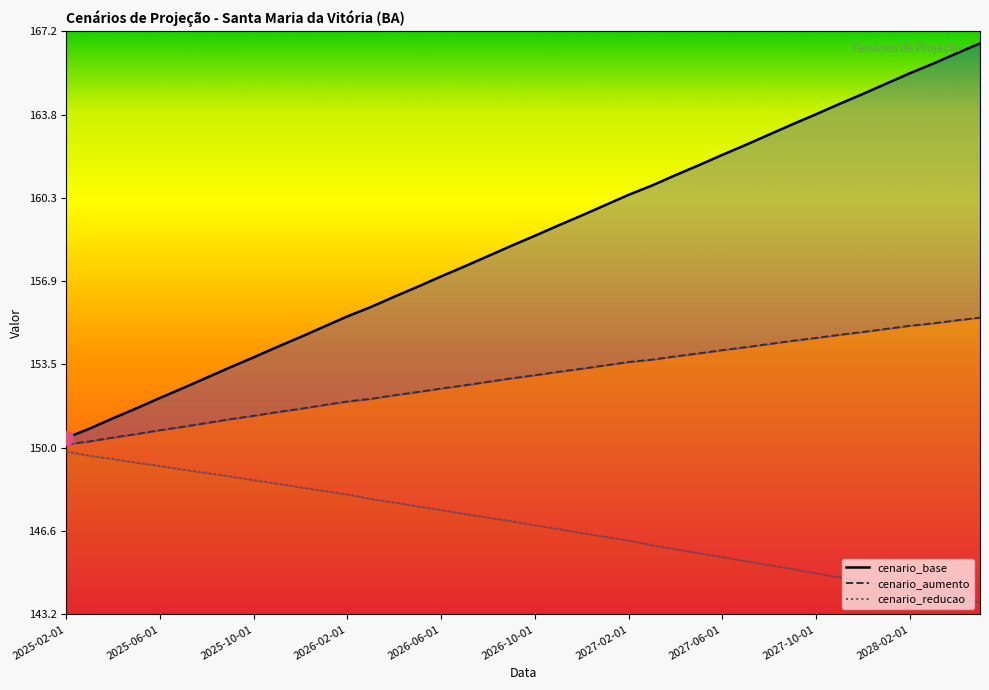

Which category has the lowest value across all series?

2028-05-01